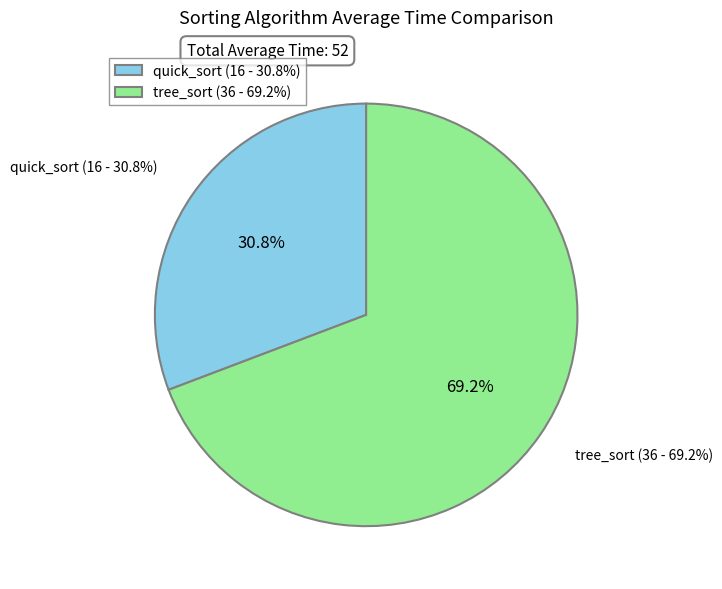

The quick_sort slice represents 31% of the pie. True or false?

True